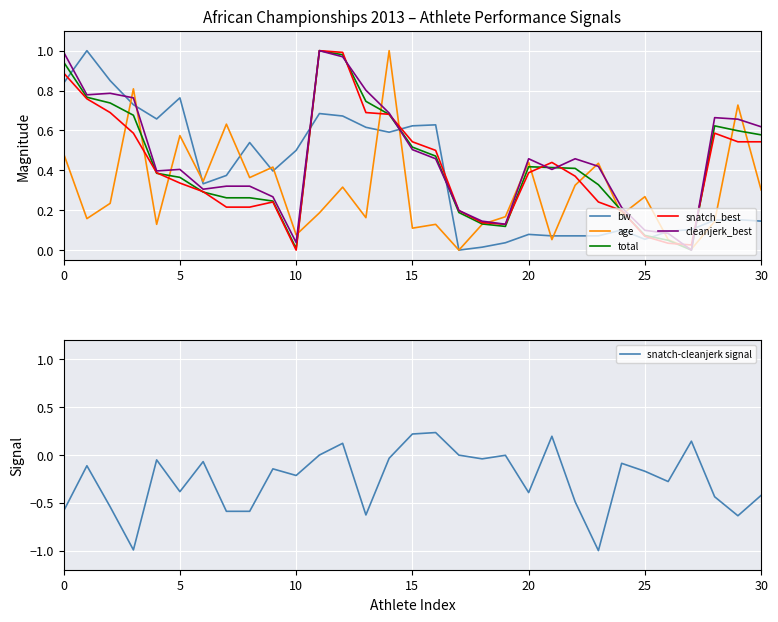

Rank the series by their maximum value, from highest to lowest.

bw, age, total, snatch_best, cleanjerk_best, snatch-cleanjerk signal